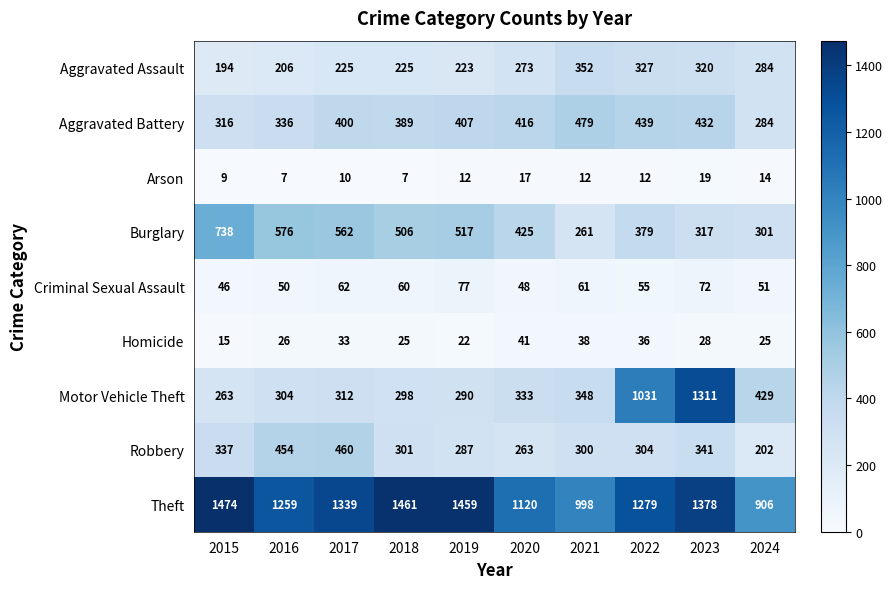

Read the Burglary value at 2021.

261